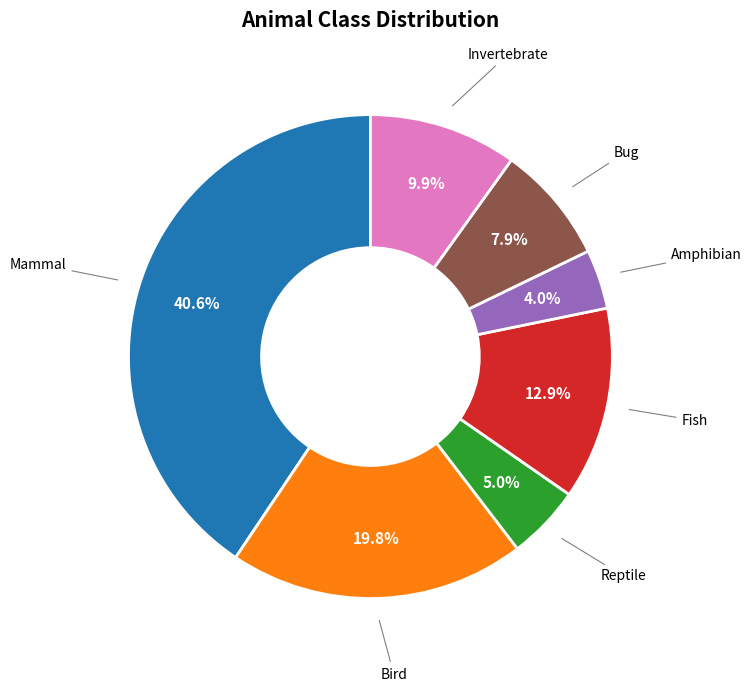

What percentage is the Invertebrate slice, to the nearest percent?

10%